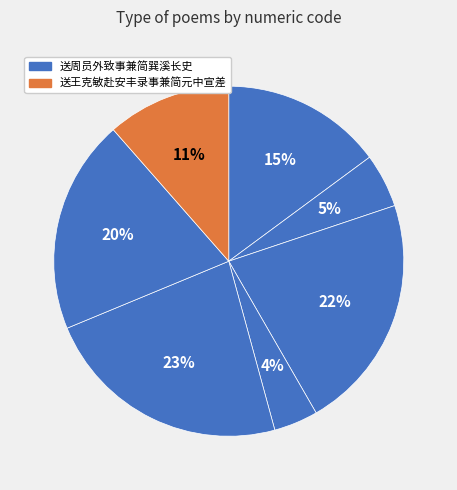

Count the number of slices in the pie.

7